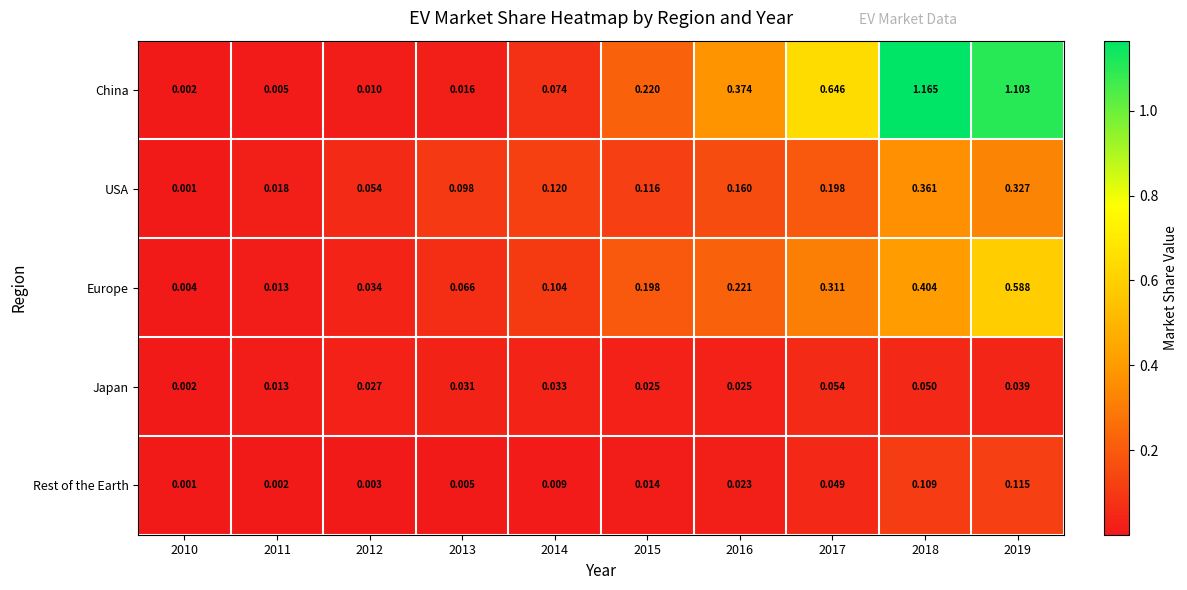

Which series changed the most between 2011 and 2016?

China